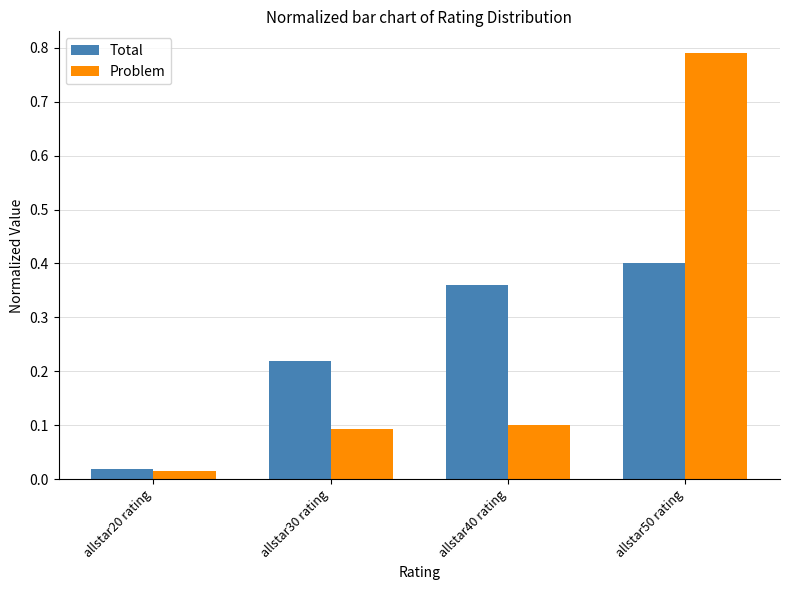

Is it true that Total equals 0.4 at allstar50 rating?

True